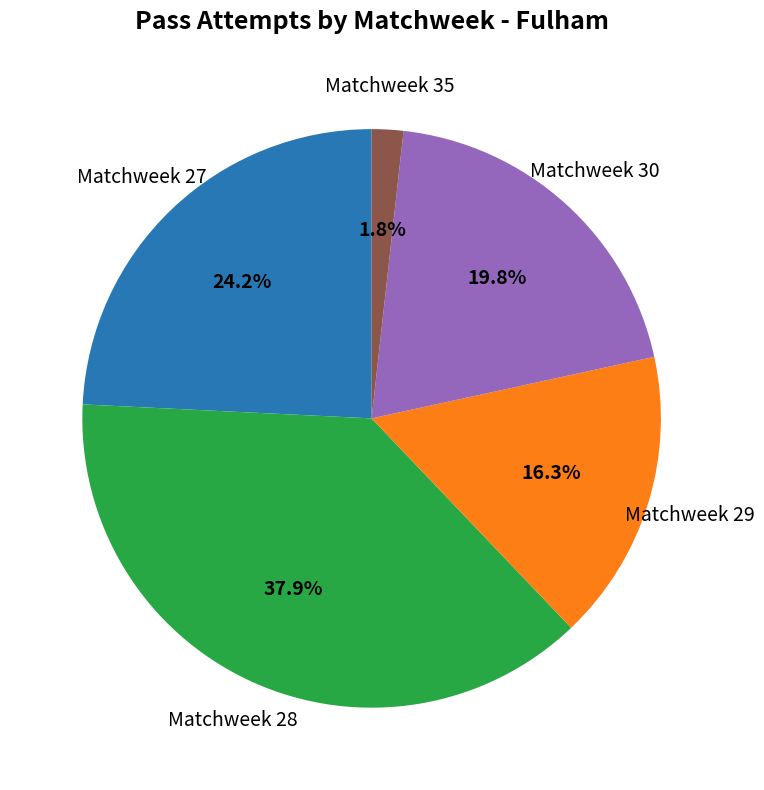

How many slices are in this pie chart?

5